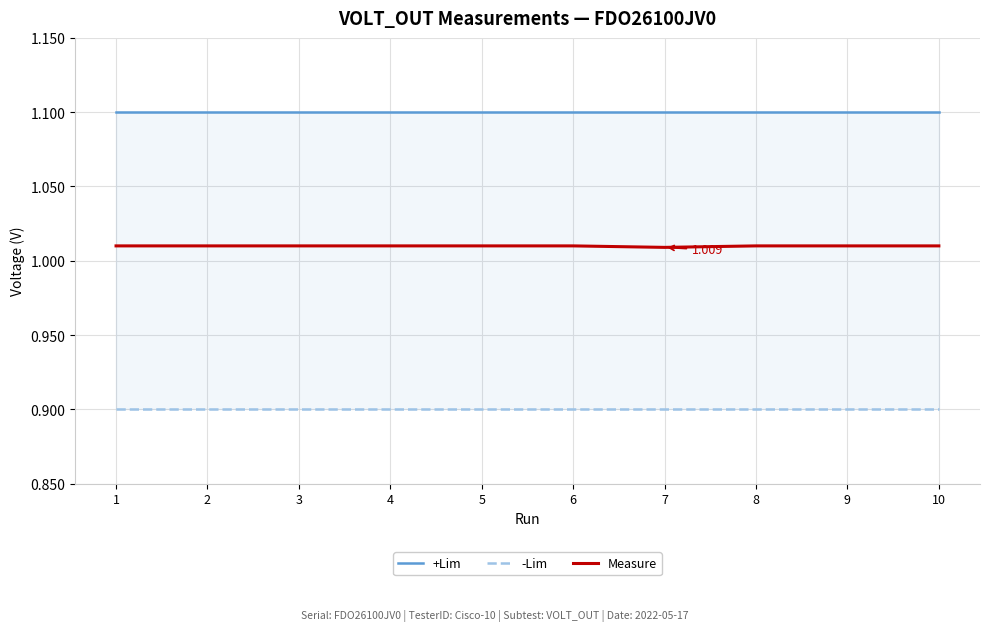

What value does the -Lim series have at 7?

0.9